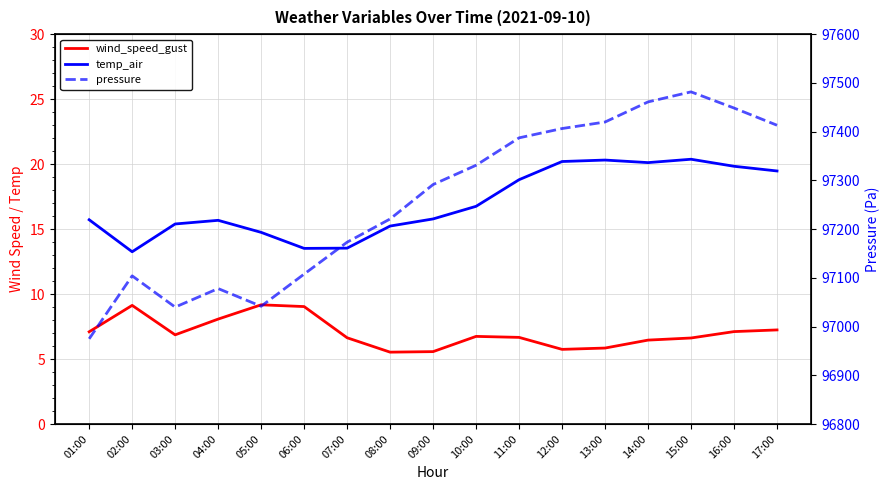

Reading left to right, what are all the values shown in this chart?

wind_speed_gust: 01:00=7.1	02:00=9.1	03:00=6.9	04:00=8.1	05:00=9.2	06:00=9.0	07:00=6.6	08:00=5.5	09:00=5.6	10:00=6.7	11:00=6.7	12:00=5.7	13:00=5.8	14:00=6.5	15:00=6.6	16:00=7.1	17:00=7.2
temp_air: 01:00=15.7	02:00=13.3	03:00=15.4	04:00=15.7	05:00=14.7	06:00=13.5	07:00=13.5	08:00=15.2	09:00=15.8	10:00=16.8	11:00=18.8	12:00=20.2	13:00=20.3	14:00=20.1	15:00=20.4	16:00=19.8	17:00=19.5
pressure: 01:00=96974.8	02:00=97104.1	03:00=97039.9	04:00=97078.0	05:00=97041.7	06:00=97107.7	07:00=97173.1	08:00=97220.8	09:00=97291.4	10:00=97331.0	11:00=97387.2	12:00=97406.4	13:00=97419.8	14:00=97461.0	15:00=97481.6	16:00=97448.4	17:00=97413.1